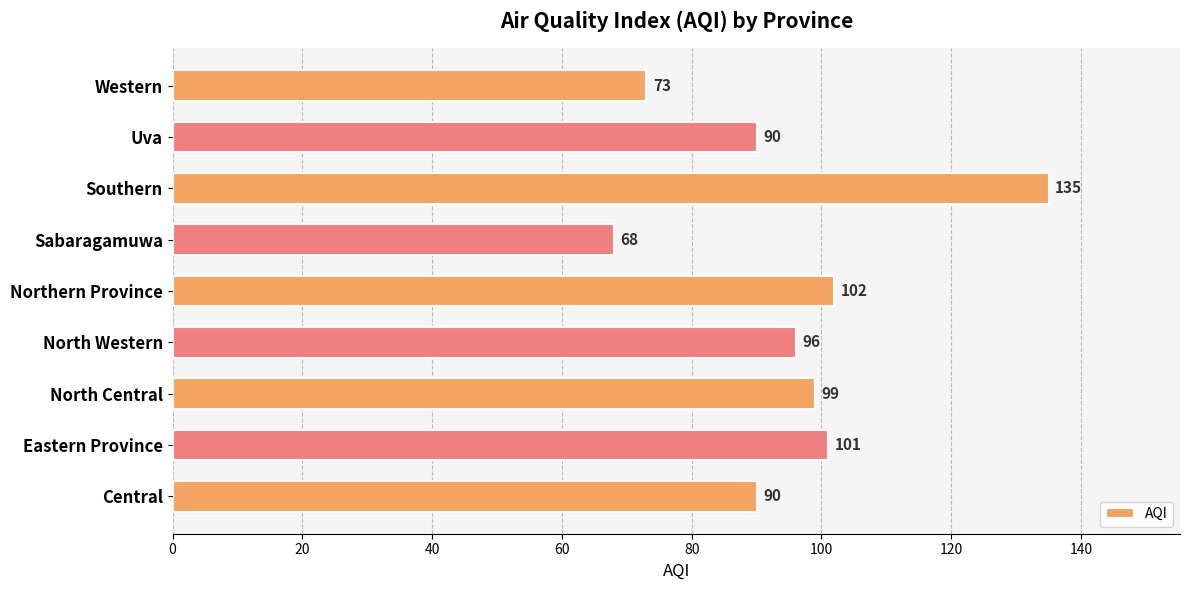

What is the difference between the maximum and minimum values?

67